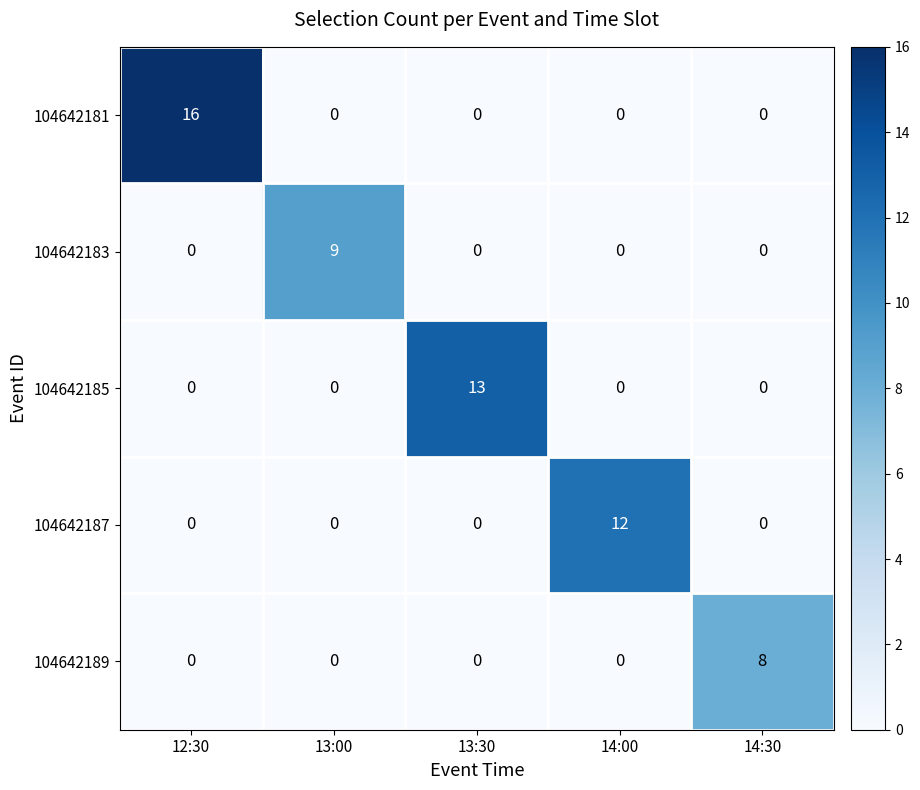

Which series has the widest spread of values?

104642181